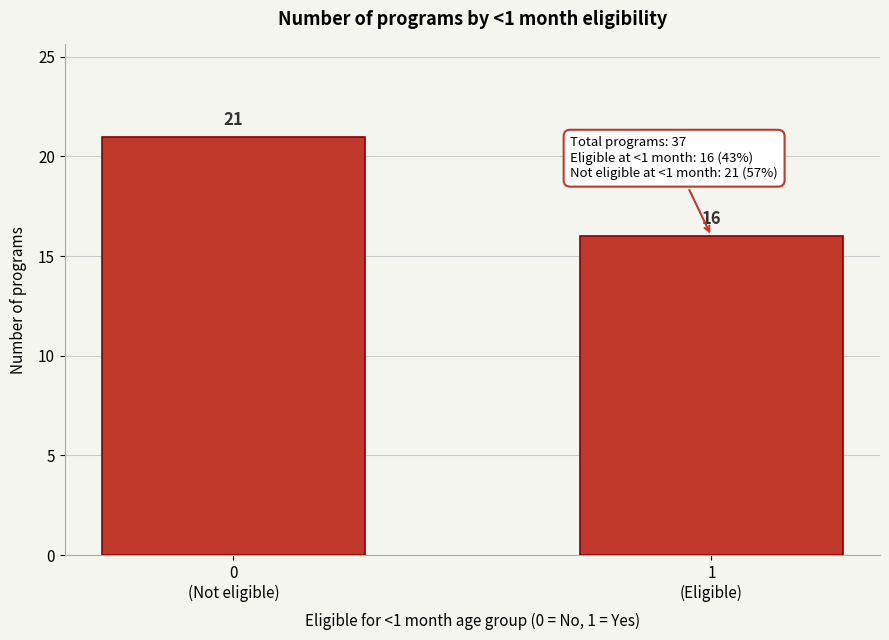

Reading right to left, list all the values displayed in this chart.

16	21